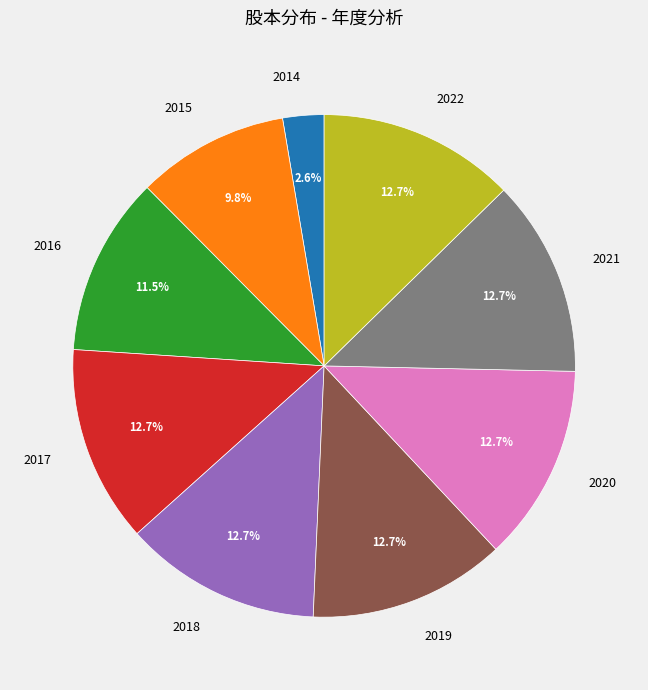

What percentage is NOT represented by 2015?

90.2%